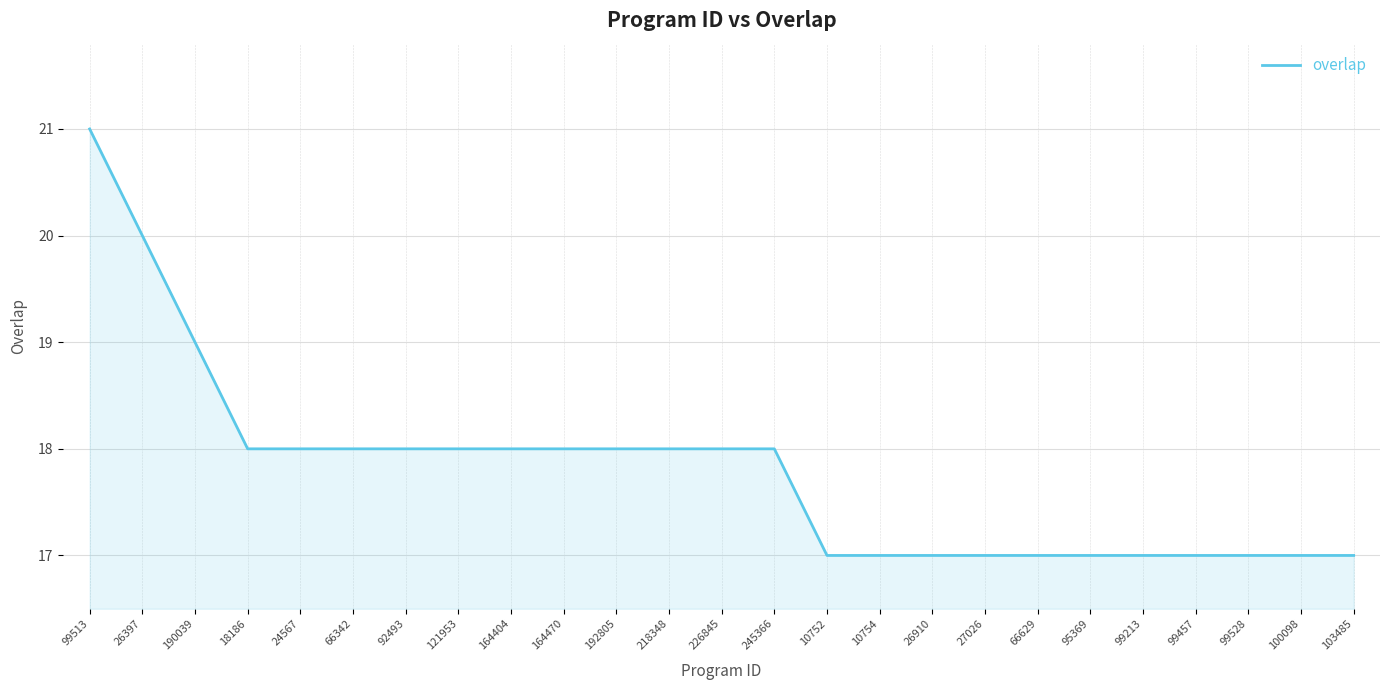

What is the difference between the maximum and minimum values?

4